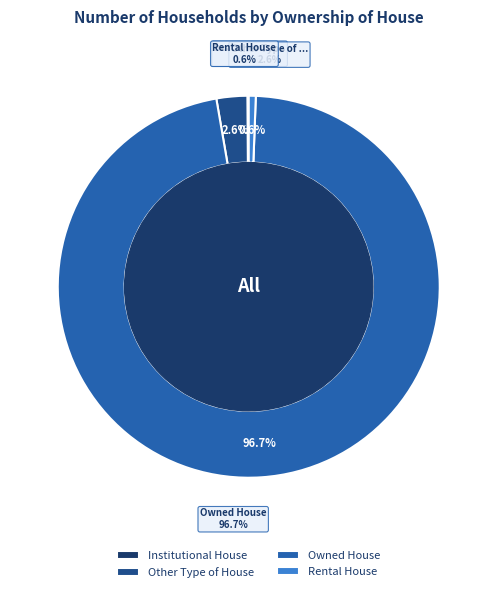

Which category accounts for the majority?

Owned House